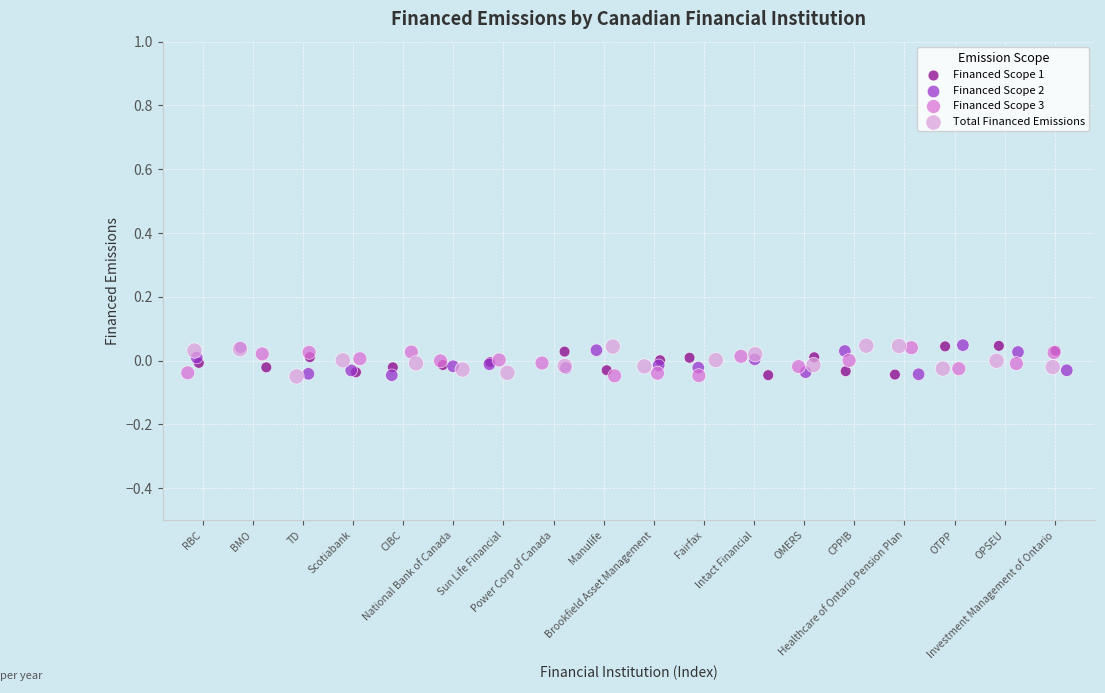

What are all the series names shown in the legend?

Financed Scope 1, Financed Scope 2, Financed Scope 3, Total Financed Emissions